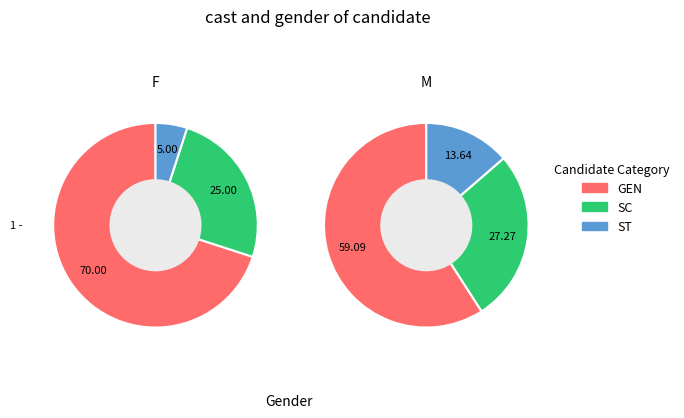

Between 0 and 1, which series saw the biggest shift?

GEN